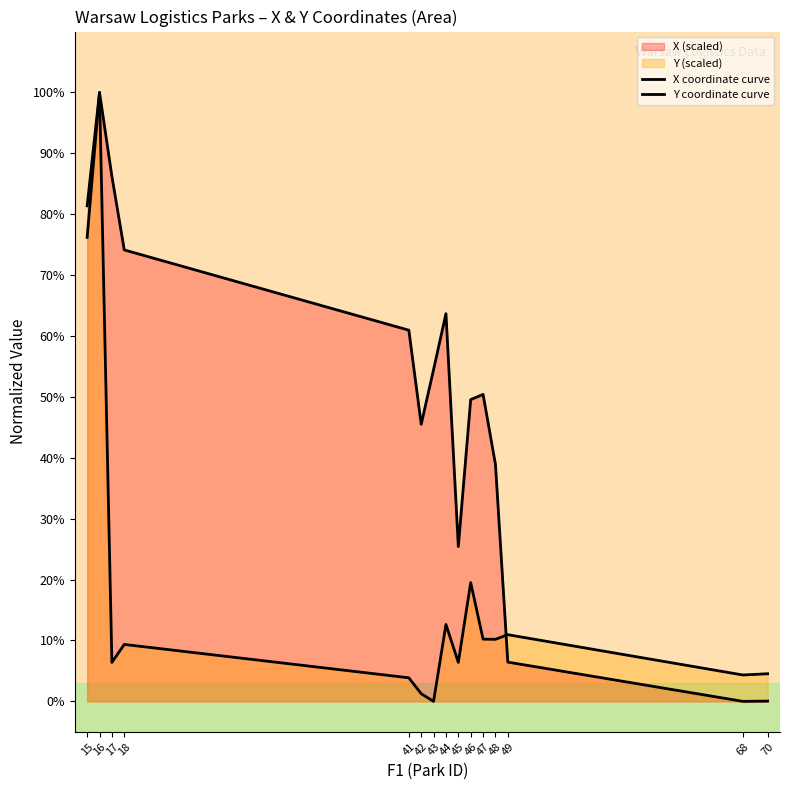

What is the total value across all series at 49?

0.2